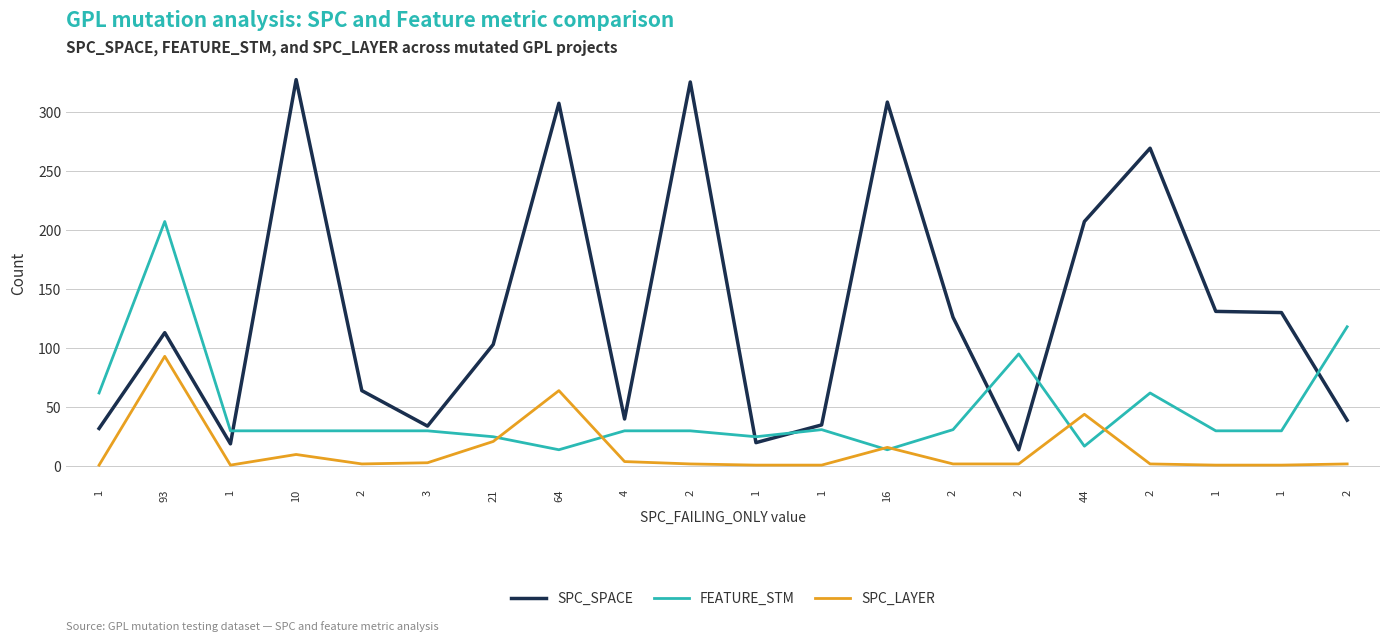

At how many categories does at least one series exceed 25?

19